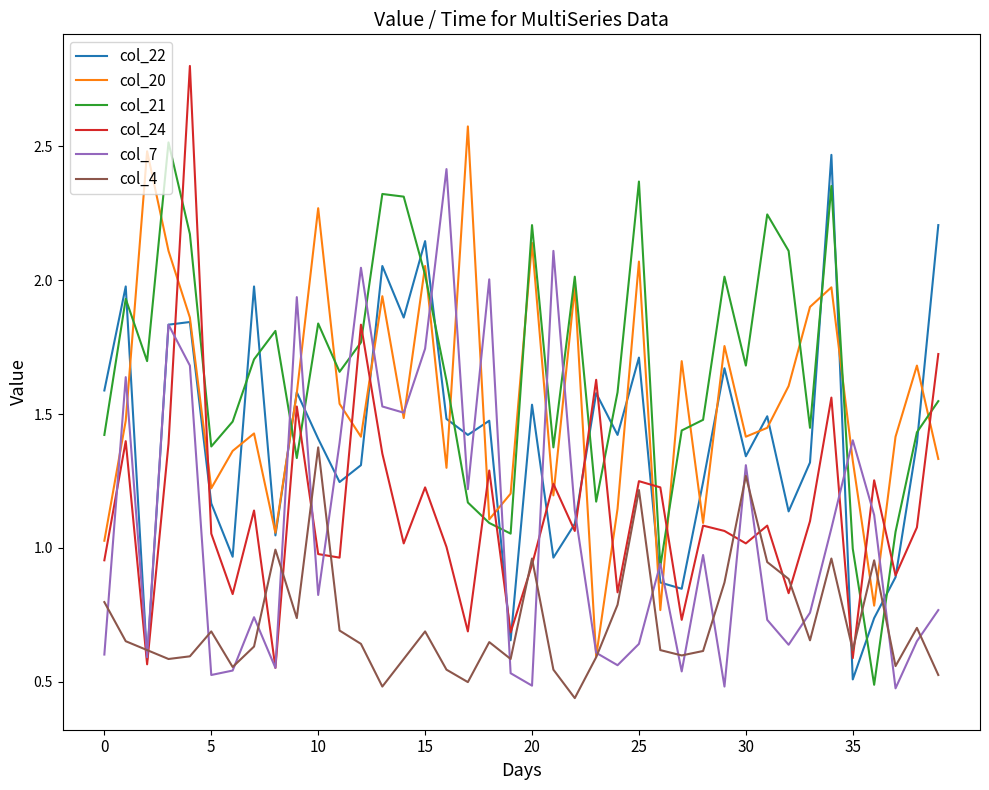

Does the chart display data point markers on the line(s)?

No